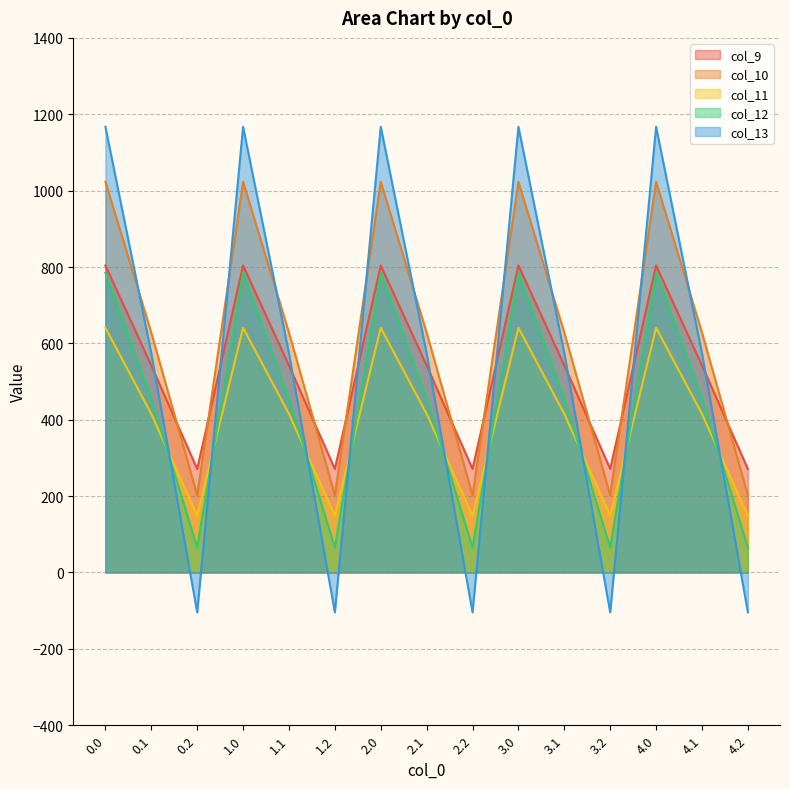

Read the col_10 value at 0.0.

1023.2